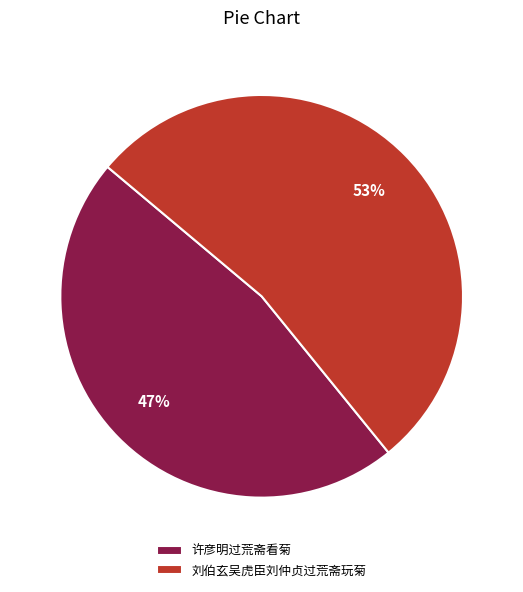

To the nearest percent, what is the average slice percentage?

50%